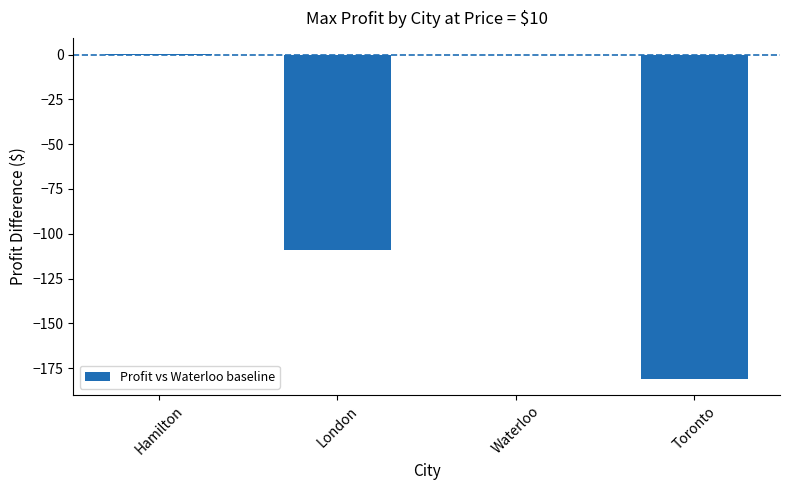

What is the change in value from Hamilton to London?

-109.2